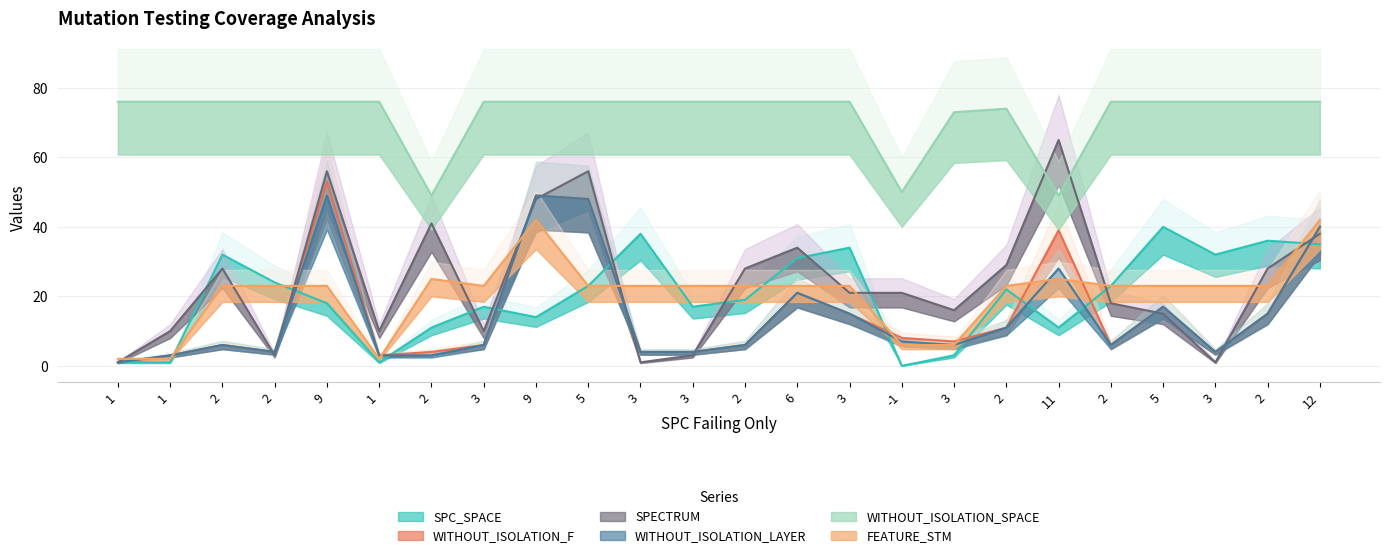

Reading right to left, list all the values displayed in this chart.

SPC_SPACE: 12=35	2=36	3=32	5=40	2=23	11=11	2=22	3=3	-1=0	3=34	6=31	2=19	3=17	3=38	5=23	9=14	3=17	2=11	1=1	9=18	2=24	2=32	1=1	1=1
WITHOUT_ISOLATION_F: 12=40	2=15	3=4	5=17	2=6	11=39	2=11	3=7	-1=8	3=15	6=21	2=6	3=4	3=4	5=48	9=49	3=6	2=4	1=3	9=53	2=4	2=6	1=3	1=1
SPECTRUM: 12=38	2=28	3=1	5=15	2=18	11=65	2=29	3=16	-1=21	3=21	6=34	2=28	3=3	3=1	5=56	9=48	3=10	2=41	1=10	9=56	2=3	2=28	1=10	1=1
WITHOUT_ISOLATION_LAYER: 12=40	2=15	3=4	5=17	2=6	11=28	2=11	3=6	-1=7	3=15	6=21	2=6	3=4	3=4	5=48	9=49	3=6	2=3	1=3	9=49	2=4	2=6	1=3	1=1
WITHOUT_ISOLATION_SPACE: 12=76	2=76	3=76	5=76	2=76	11=49	2=74	3=73	-1=50	3=76	6=76	2=76	3=76	3=76	5=76	9=76	3=76	2=49	1=76	9=76	2=76	2=76	1=76	1=76
FEATURE_STM: 12=42	2=23	3=23	5=23	2=23	11=25	2=23	3=6	-1=6	3=23	6=23	2=23	3=23	3=23	5=23	9=42	3=23	2=25	1=2	9=23	2=23	2=23	1=2	1=2